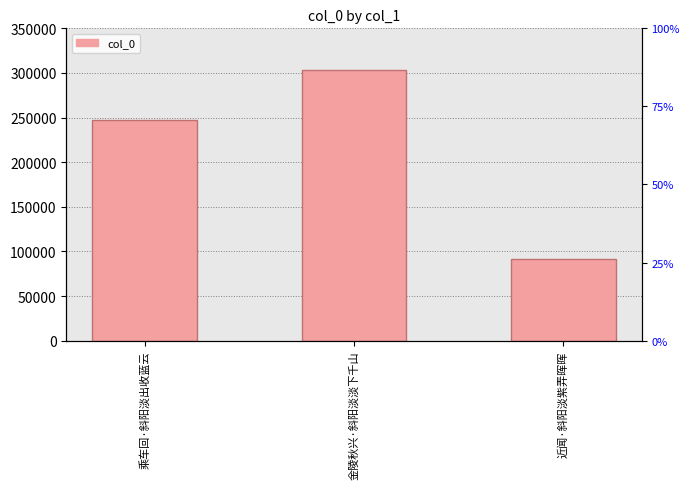

Where does the data first go above 247574?

金陵秋兴·斜阳淡淡下千山